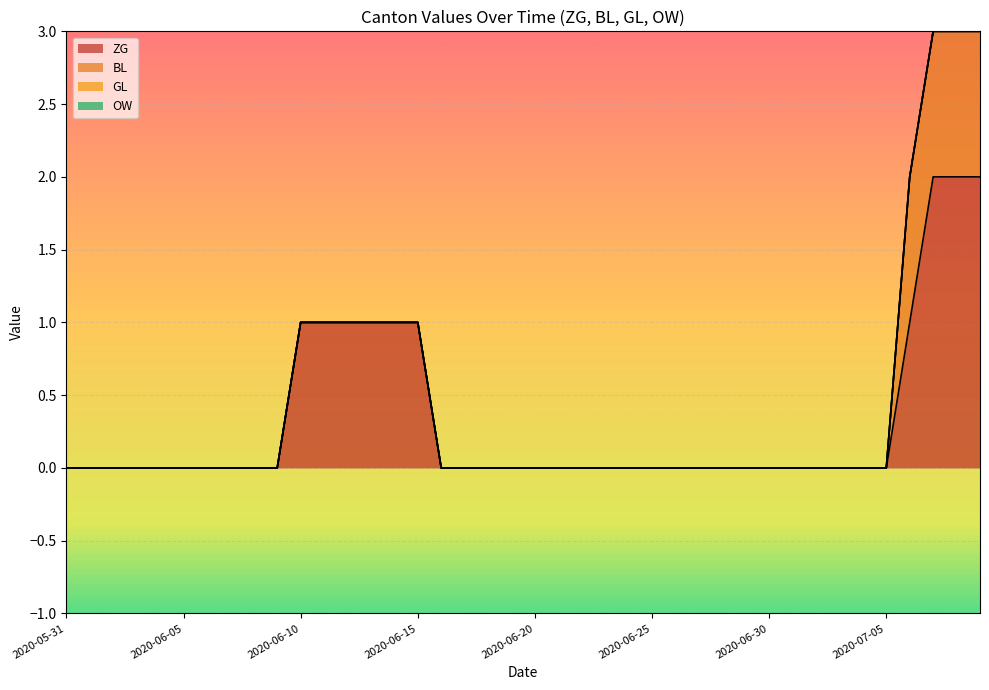

Which category has the lowest value across all series?

2020-05-31